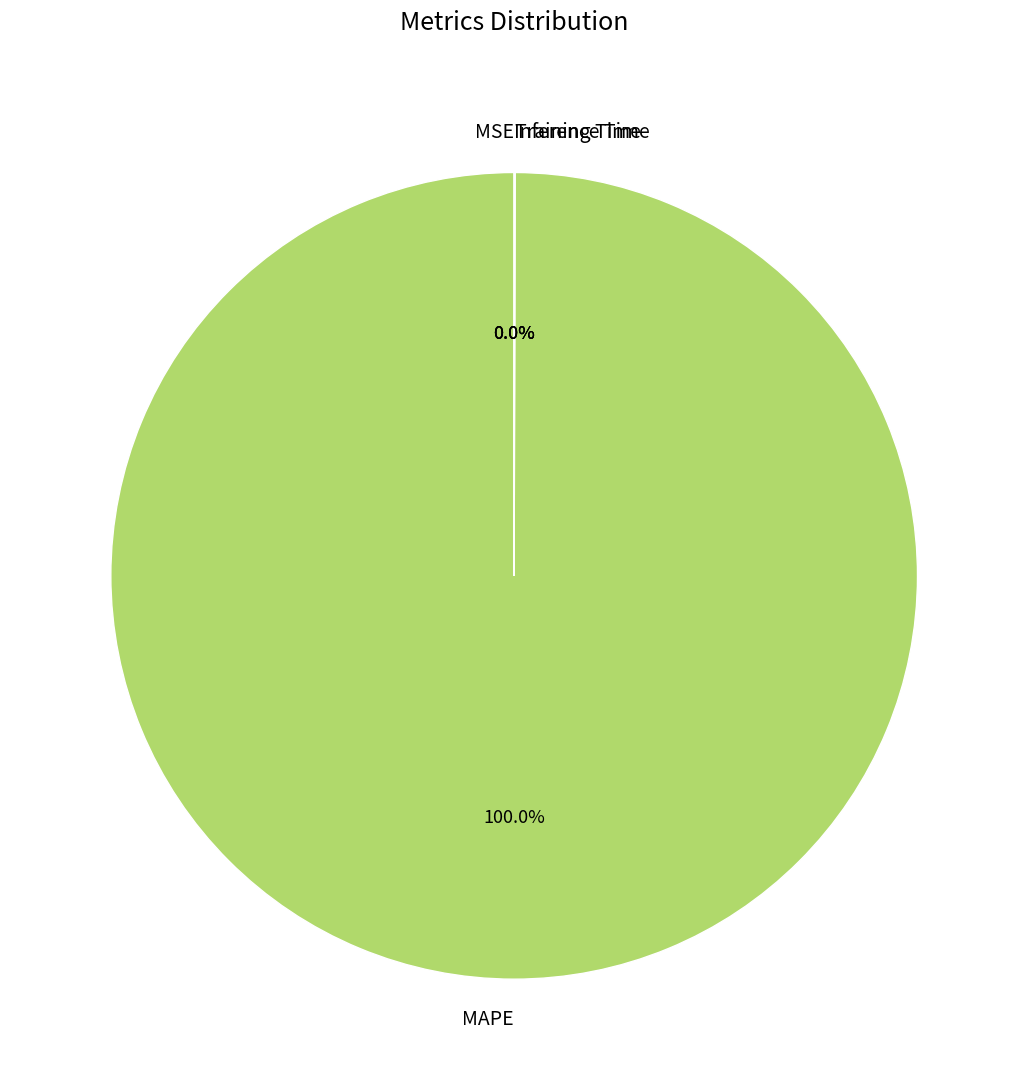

Which category has the biggest portion of the pie?

MAPE